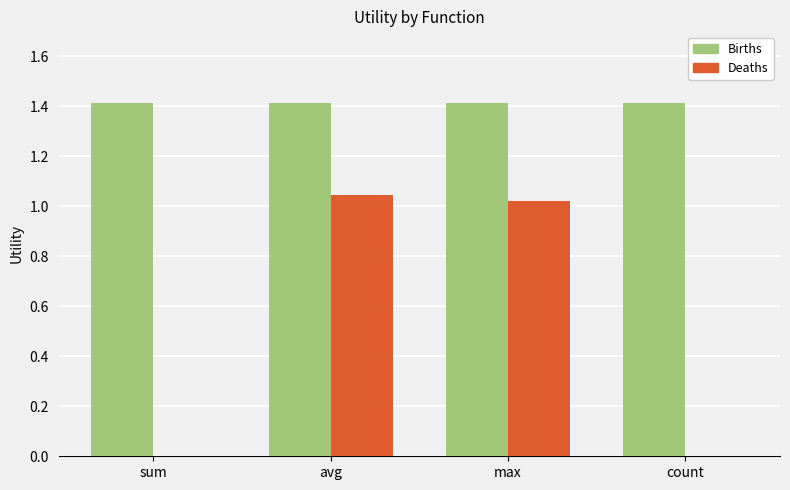

Between sum and max, which series saw the biggest shift?

Deaths